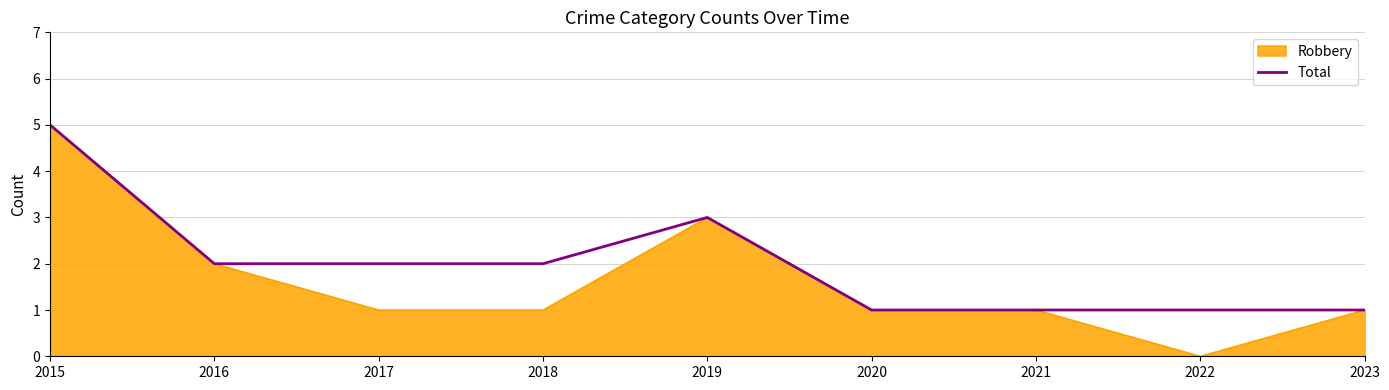

Is it true that Robbery equals 3 at 2019?

True